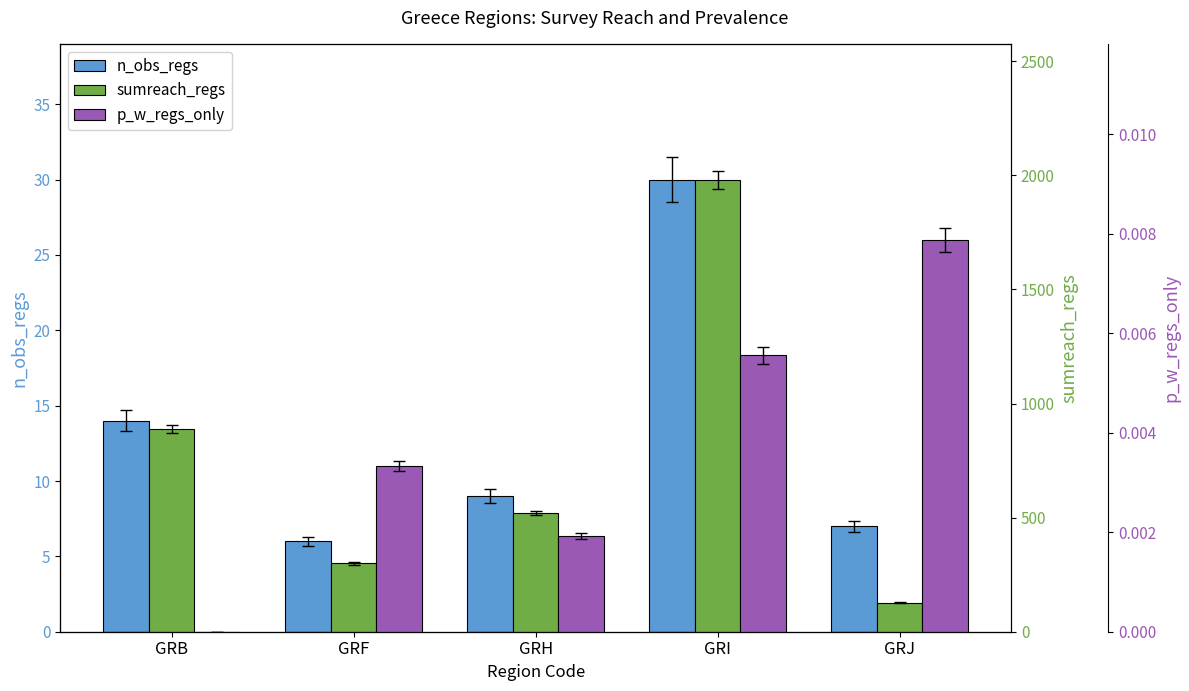

Which series changed the most between GRB and GRI?

sumreach_regs